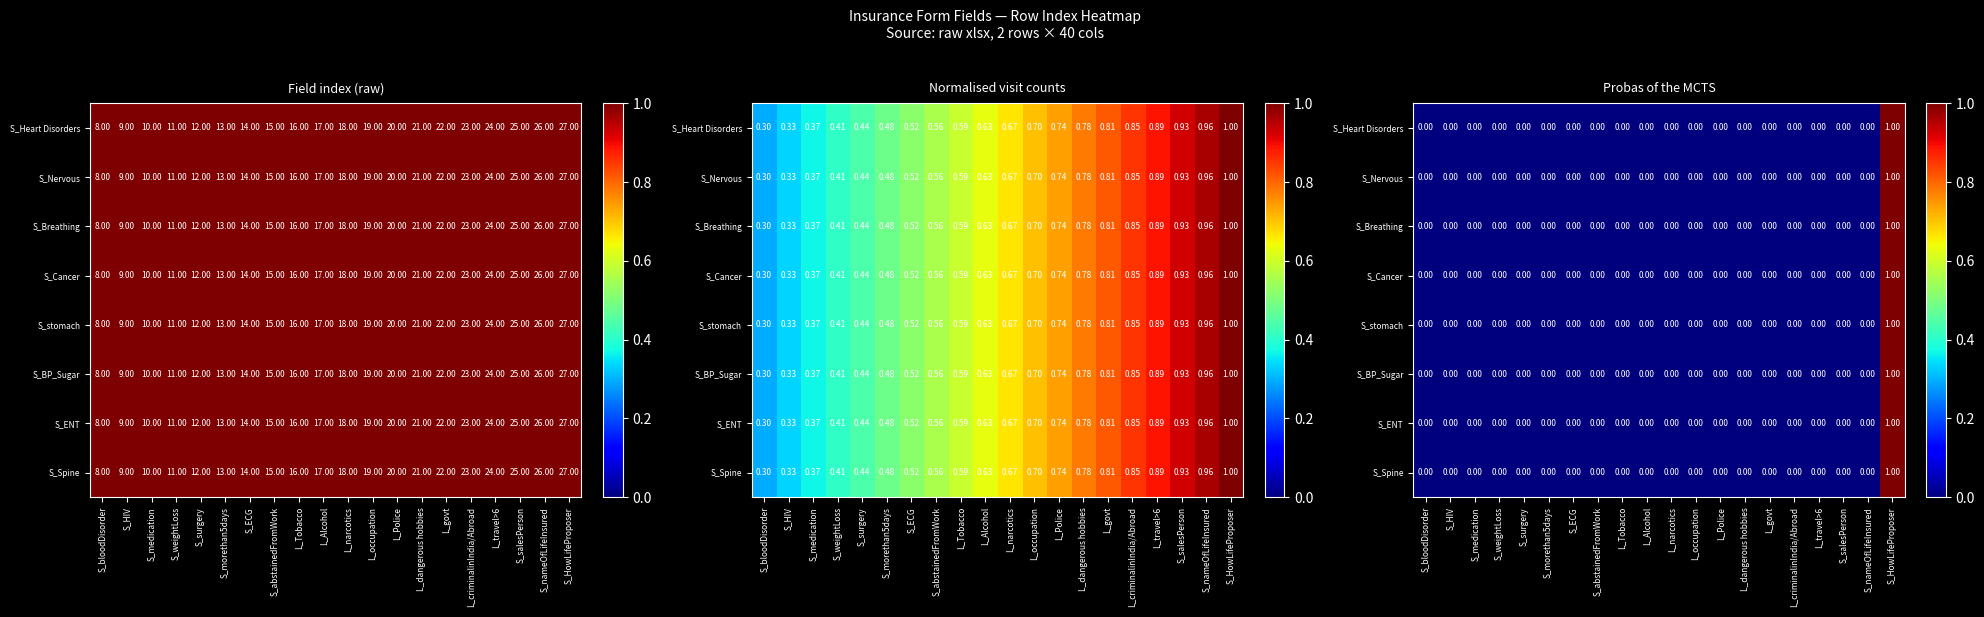

Which series changed the most between S_HIV and S_salesPerson?

S_Heart Disorders